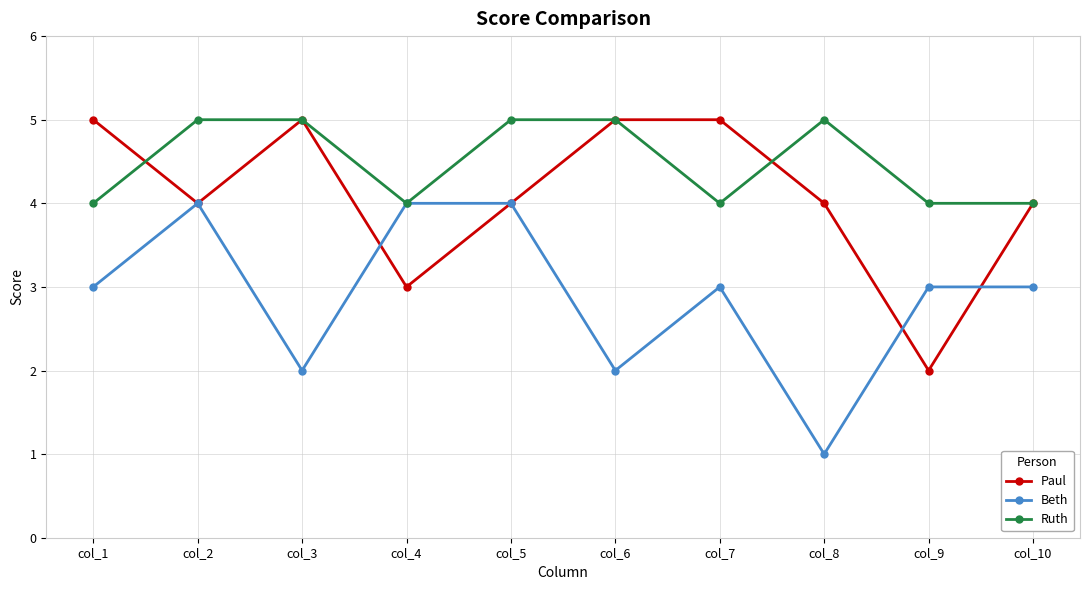

List the series in order of their overall mean, highest first.

Ruth, Paul, Beth